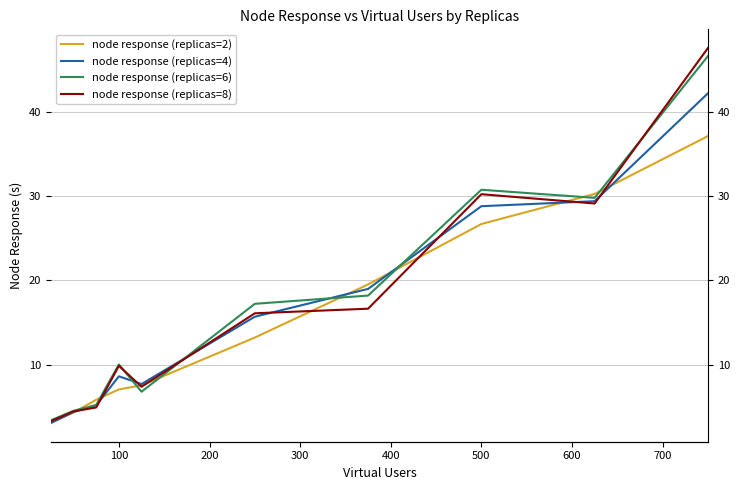

What is the value of the node response (replicas=2) point at the 5th from the left?

7.6